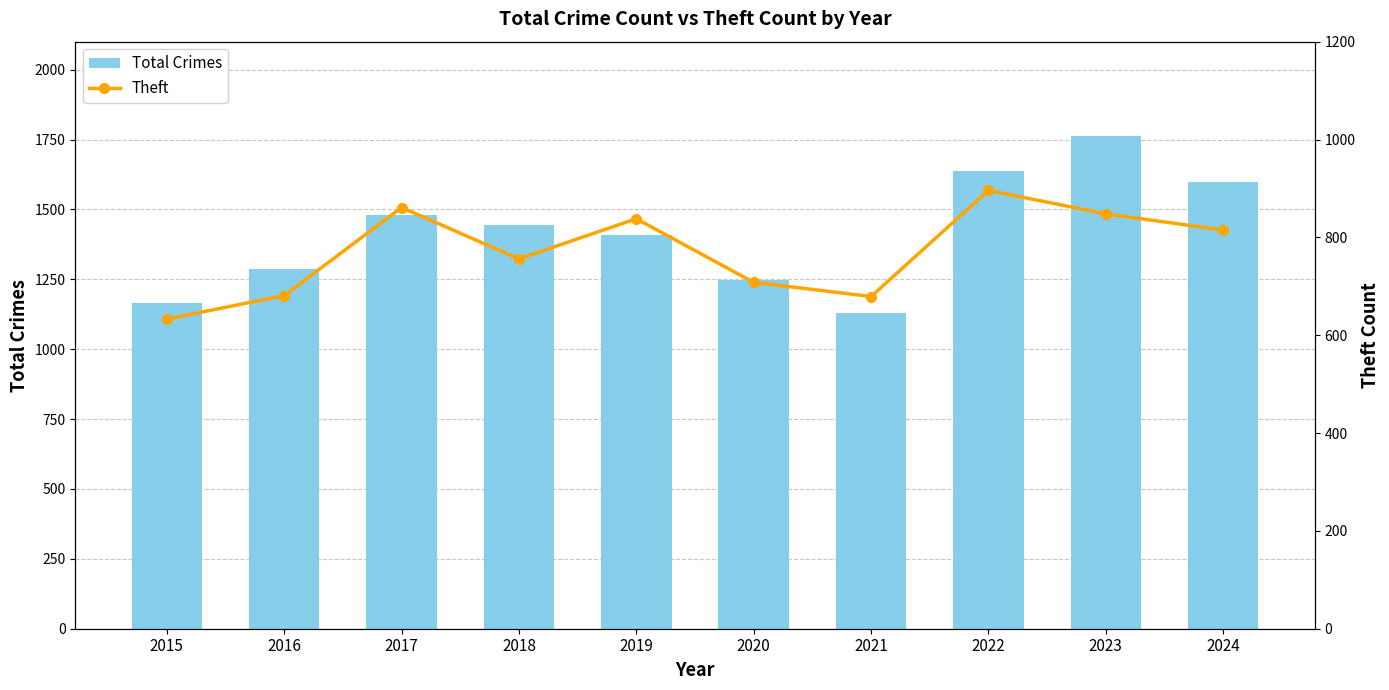

Which category has the lowest value in the Total Crimes series?

2021